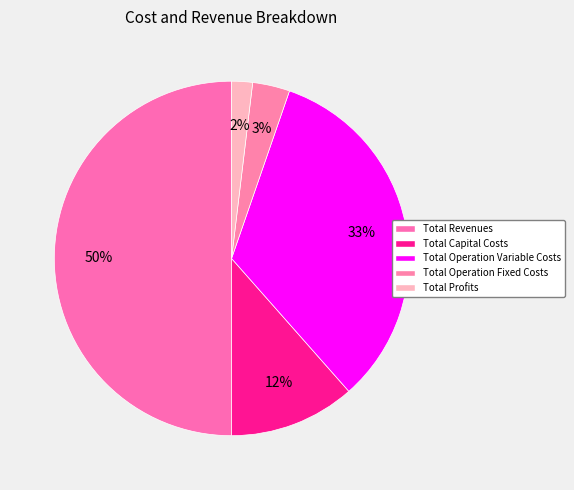

Is it true that Total Operation Variable Costs is 33% of the pie?

True